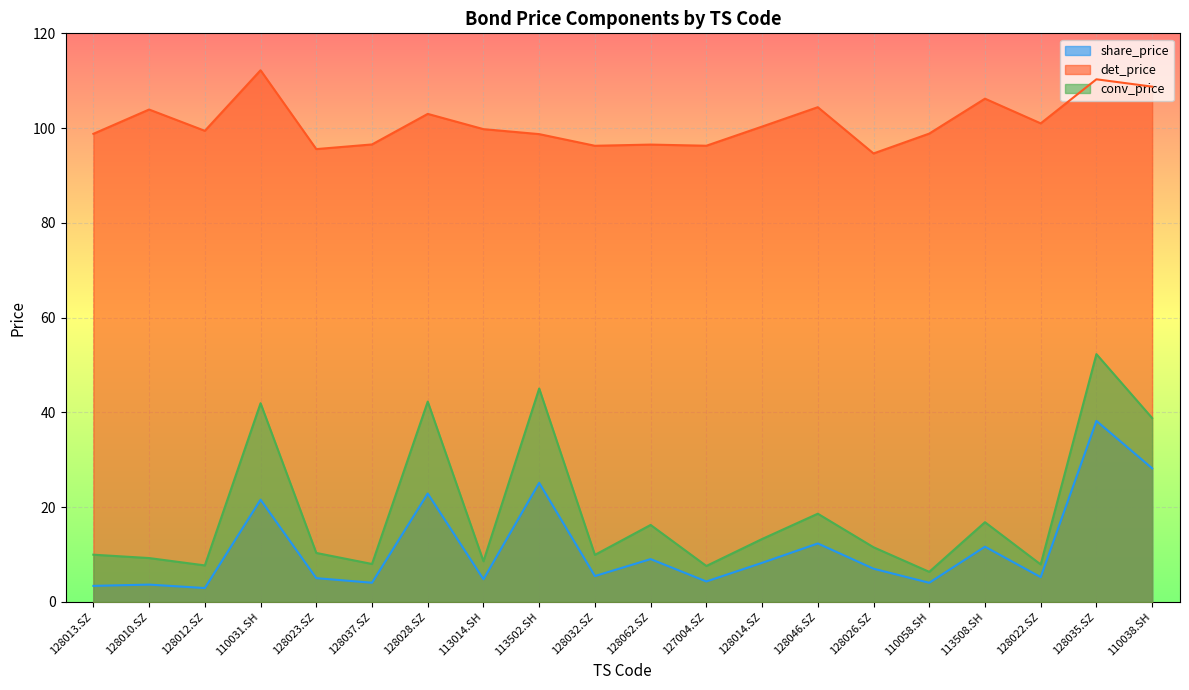

Is it true that det_price equals 46.2 at 128062.SZ?

False